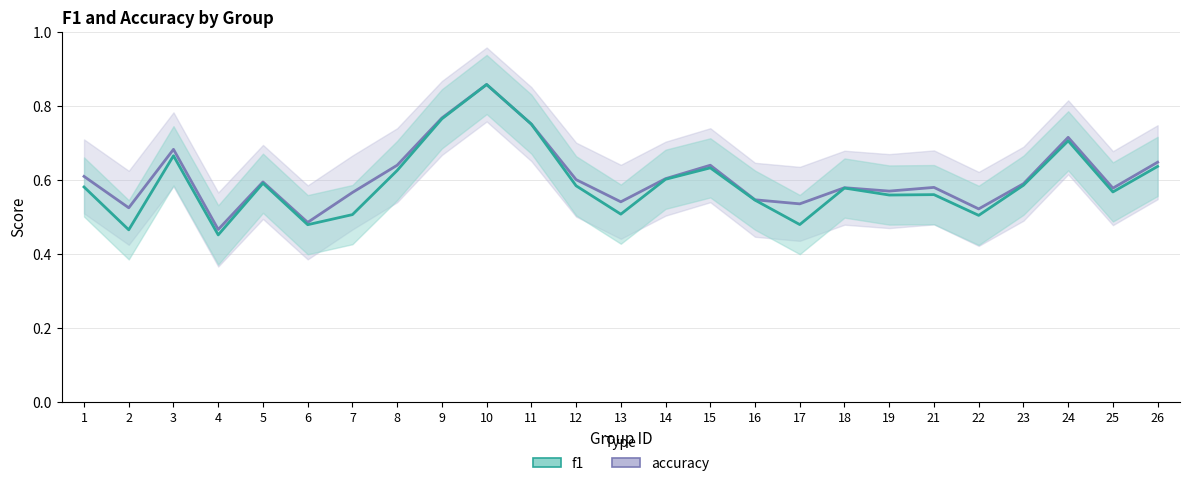

List the series in order of their peak value, lowest first.

f1, accuracy